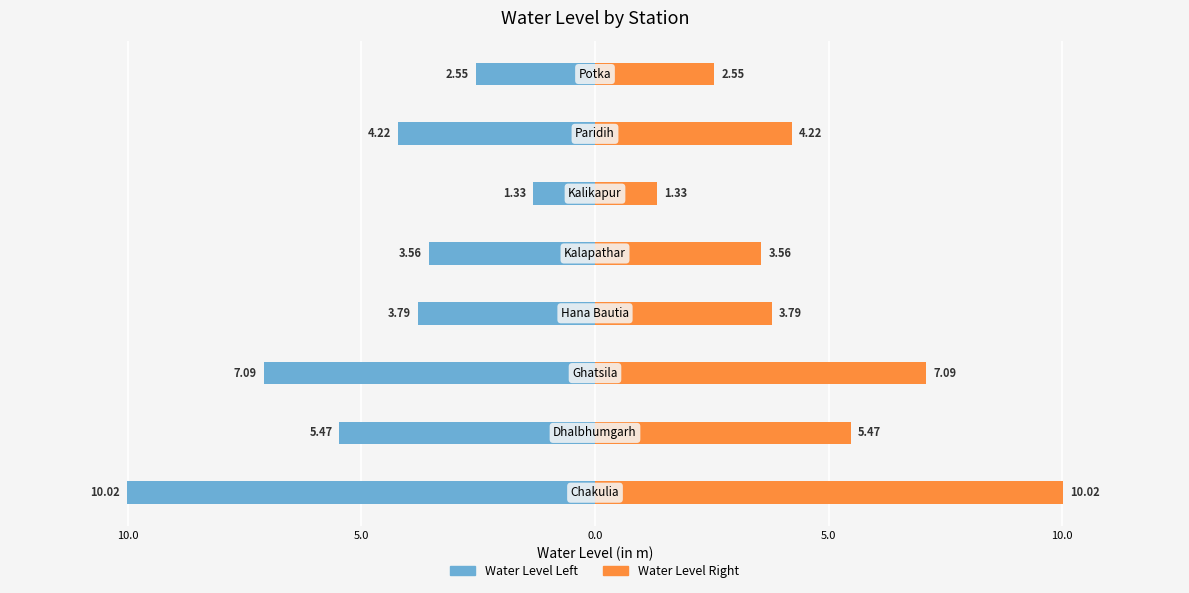

How many bars are there in each group?

2